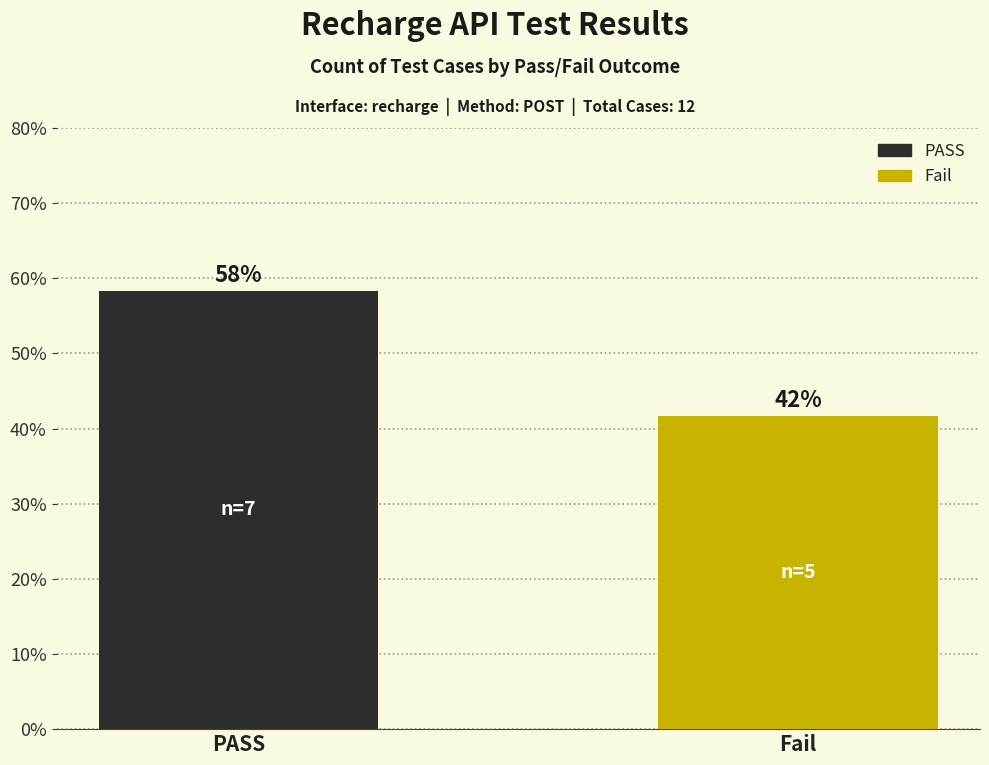

Does the chart contain any negative values?

No